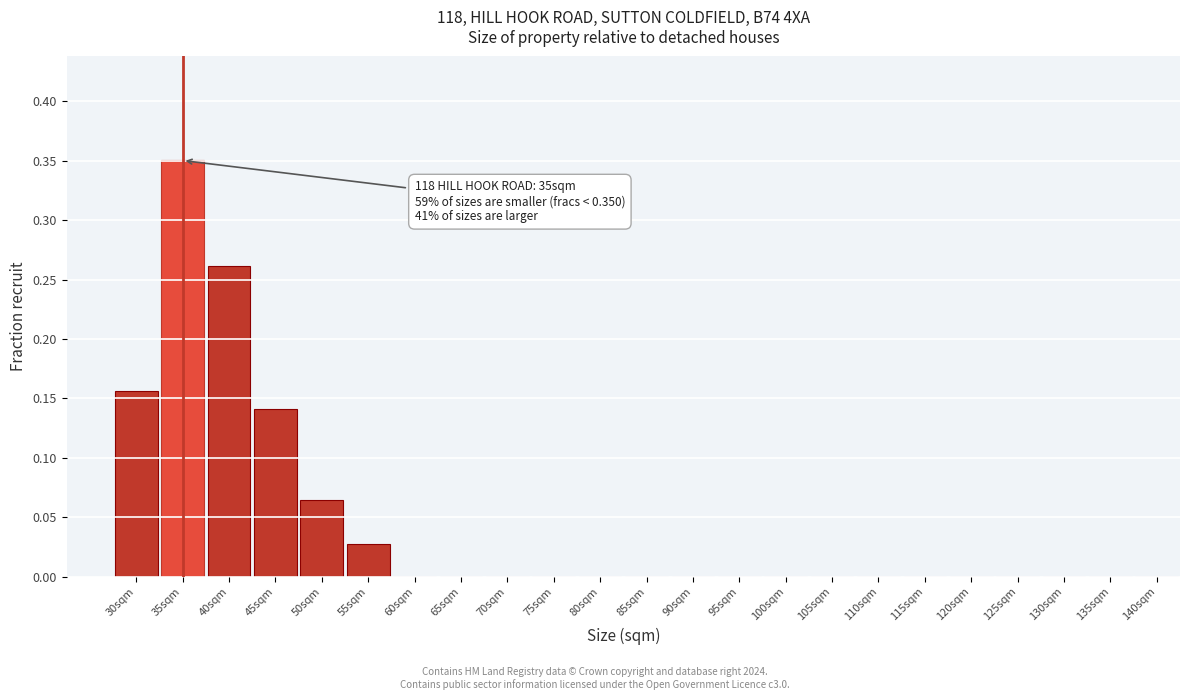

True or false: the data shows 0.0 at 95sqm.

True